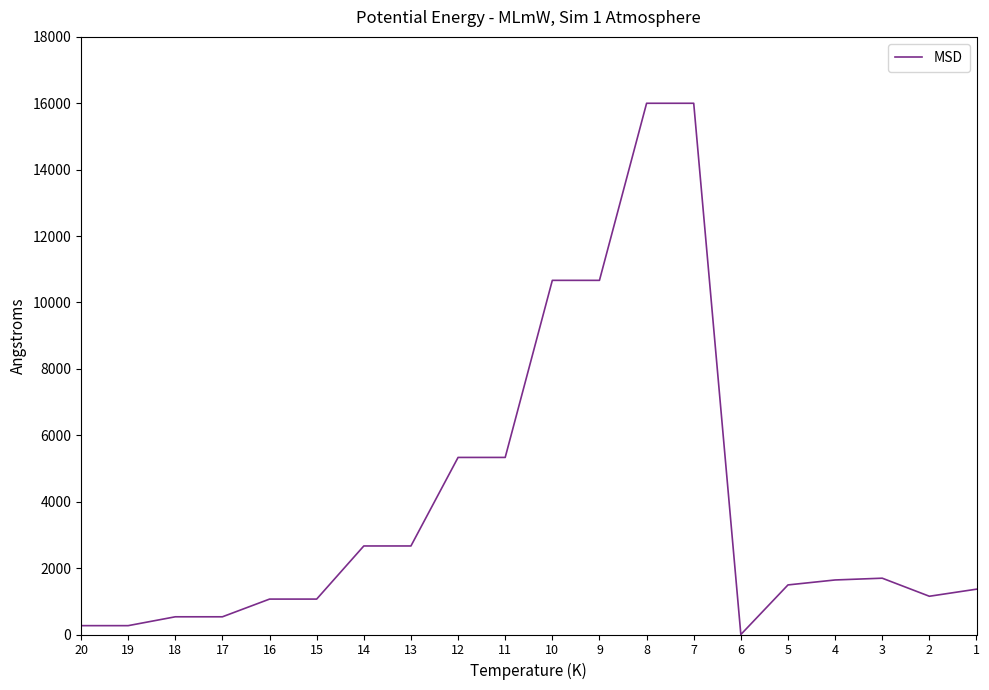

The value at 6 is -7166.8. True or false?

False